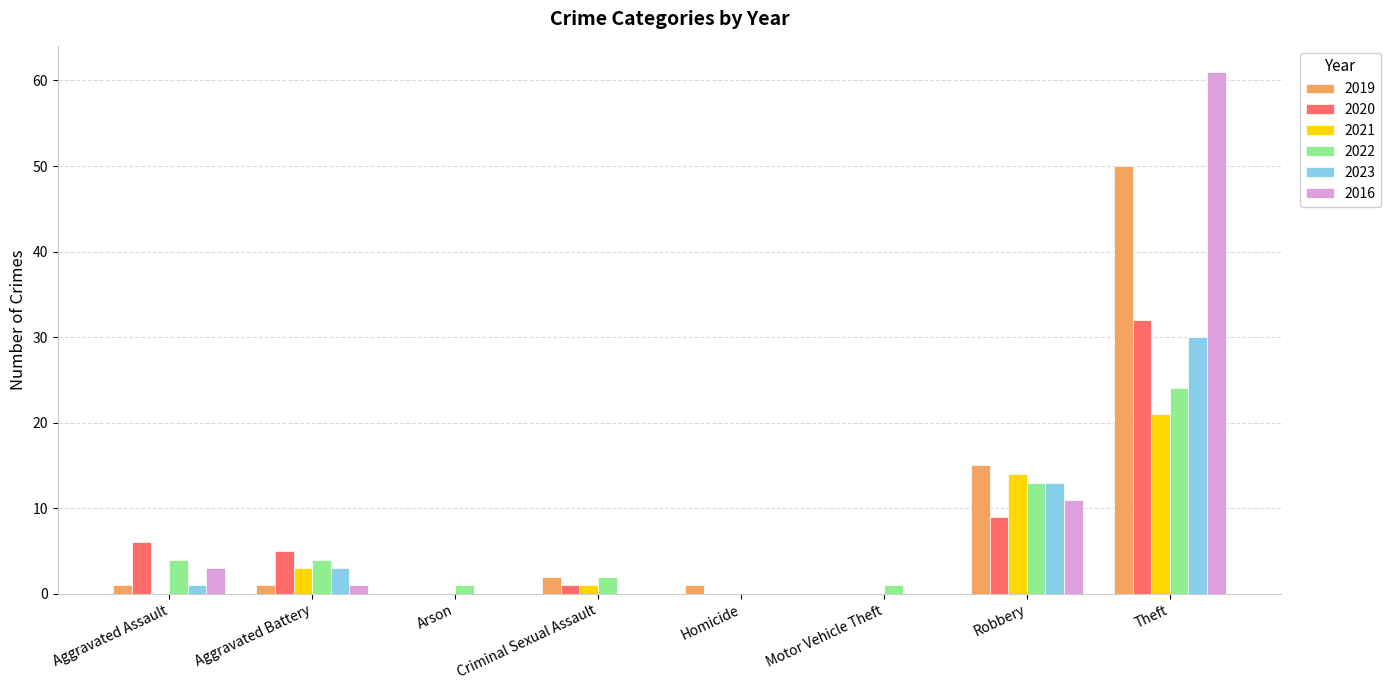

True or false: 2023 has a value of 13 at Robbery.

True